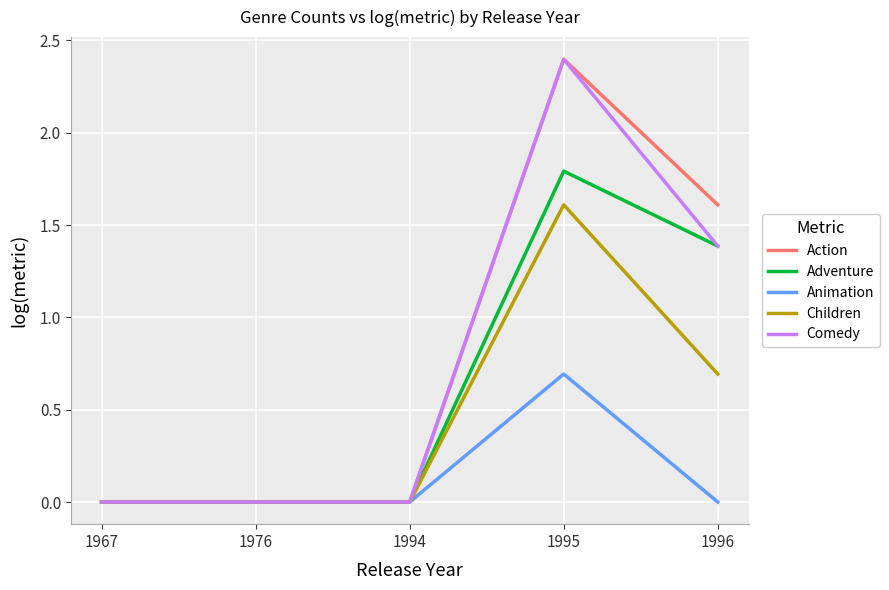

At which category is the sum across all series the highest?

1995